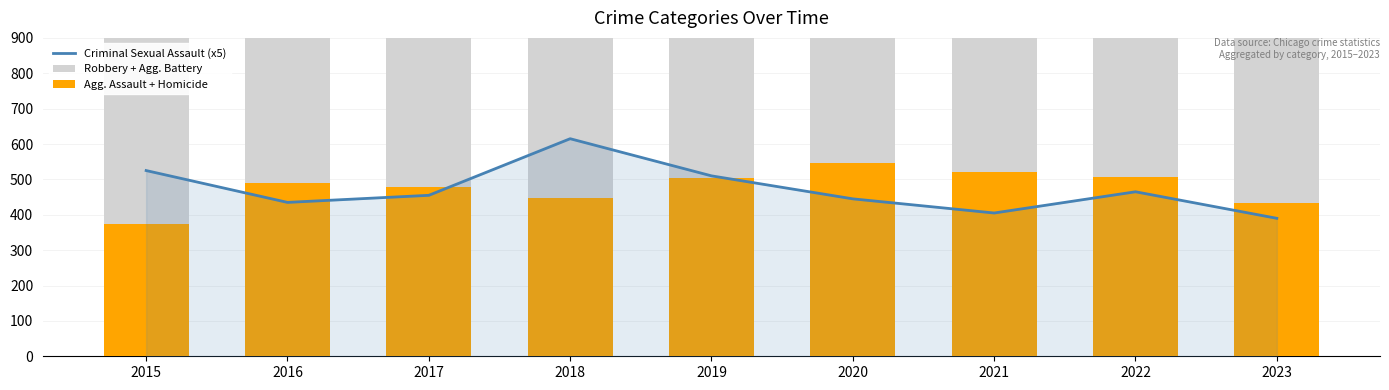

Which series has the widest spread of values?

Robbery + Agg. Battery